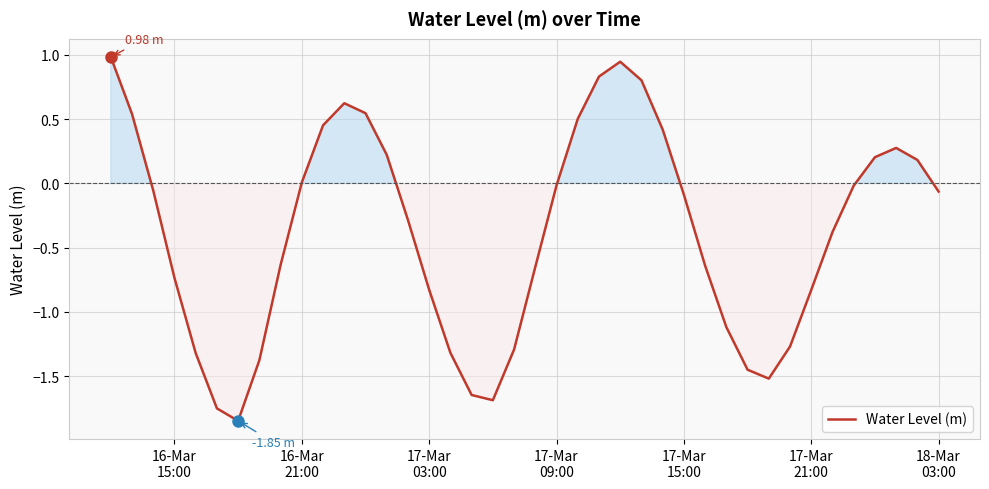

What is the difference between the second highest and minimum values?

2.8